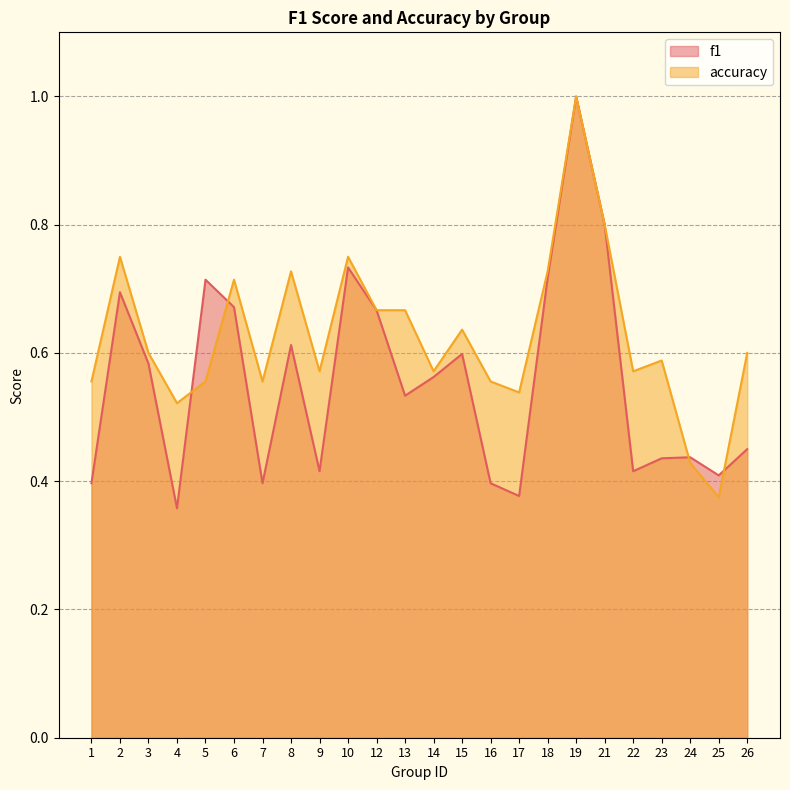

What is the difference between the second highest and second lowest values in the accuracy series?

0.4